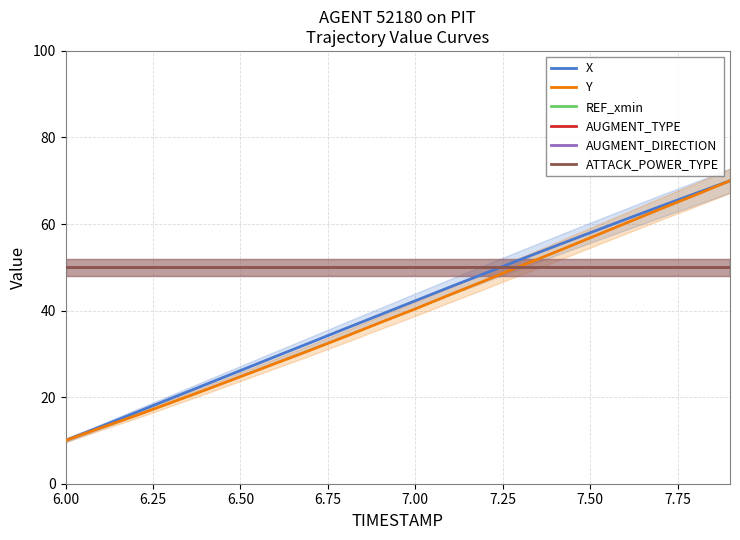

The REF_xmin series shows 74.0 at 16. True or false?

False